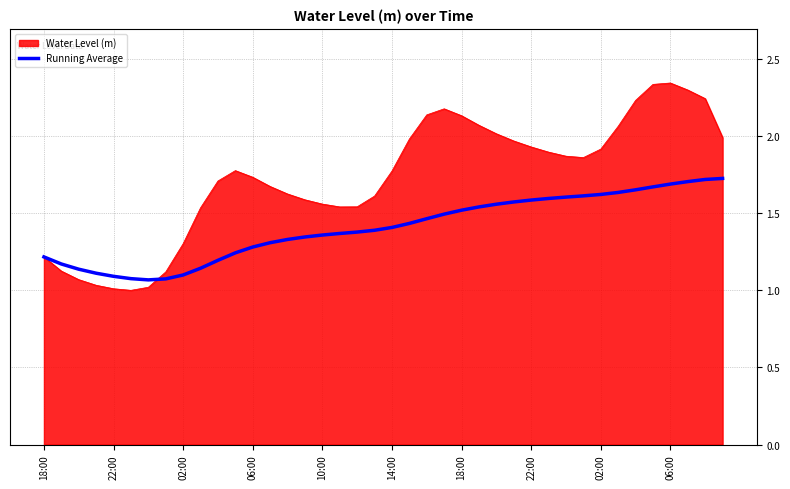

Which series has the widest spread of values?

Water Level (m)